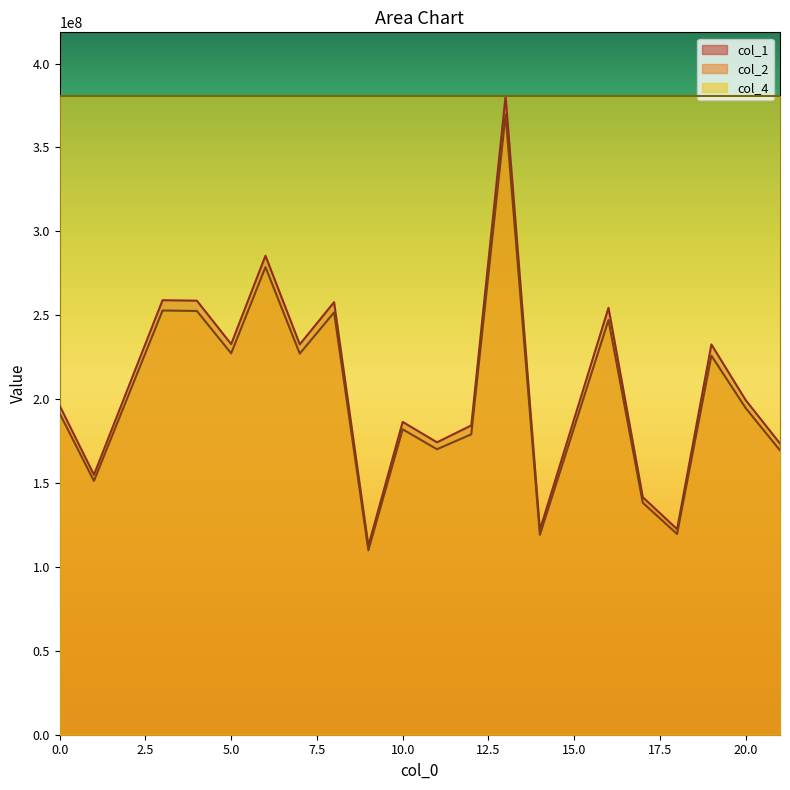

At which category is the sum across all series the highest?

13